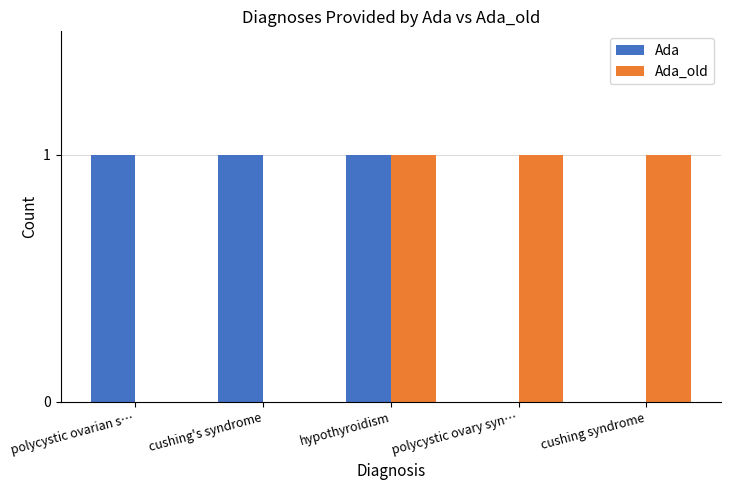

The value of Ada at cushing's syndrome is 1. True or false?

True